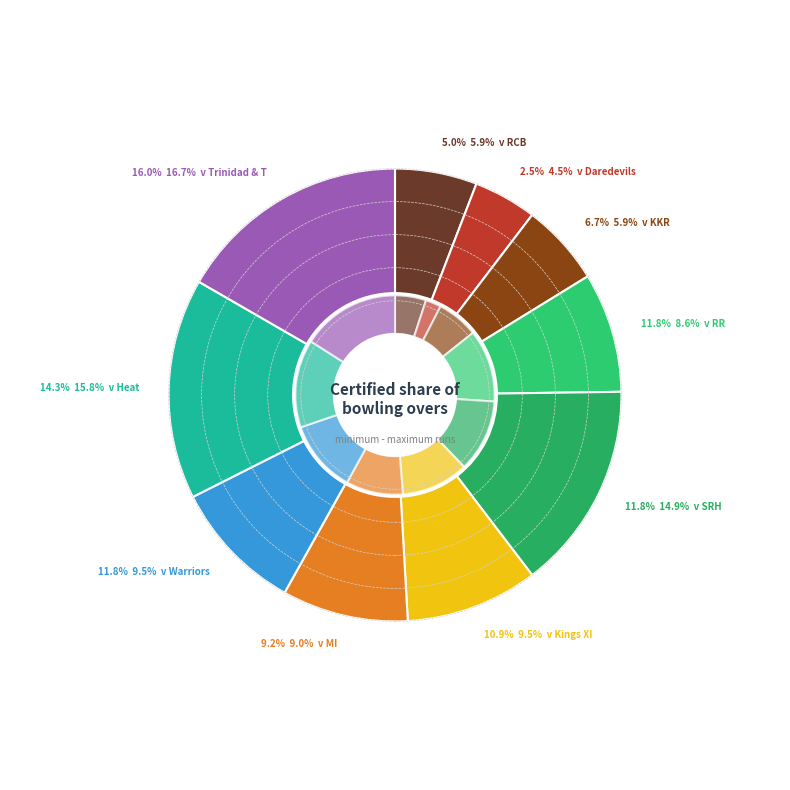

How many slices are in this pie chart?

10